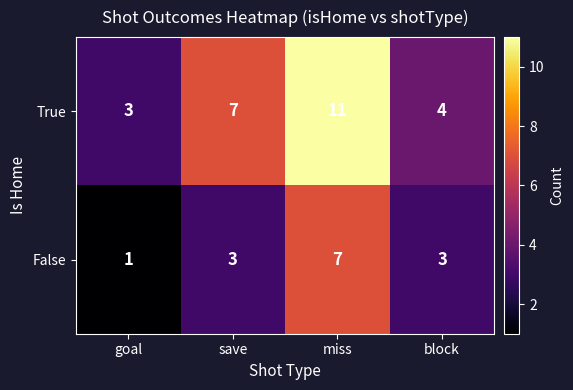

Which label corresponds to the smallest value in the chart?

goal